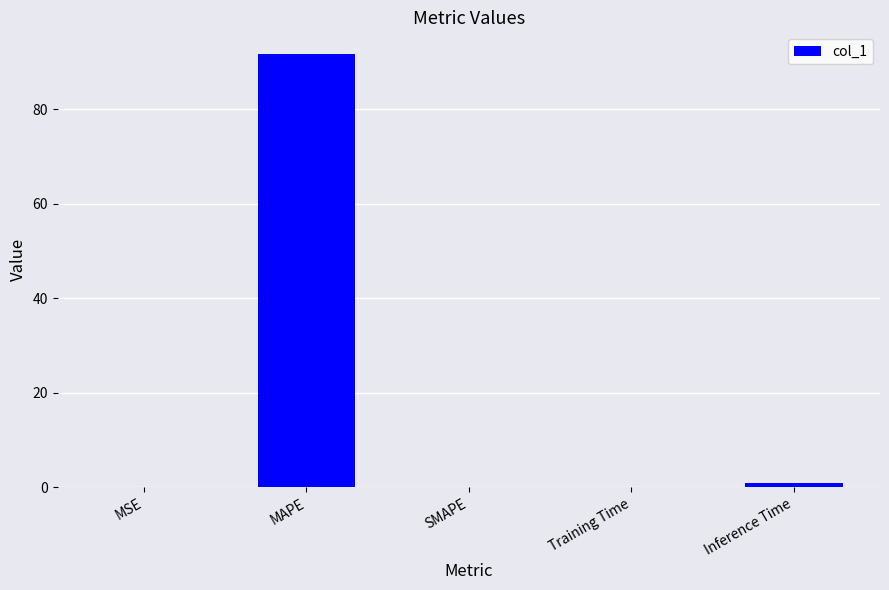

Is it true that the value at SMAPE is -60.1?

False